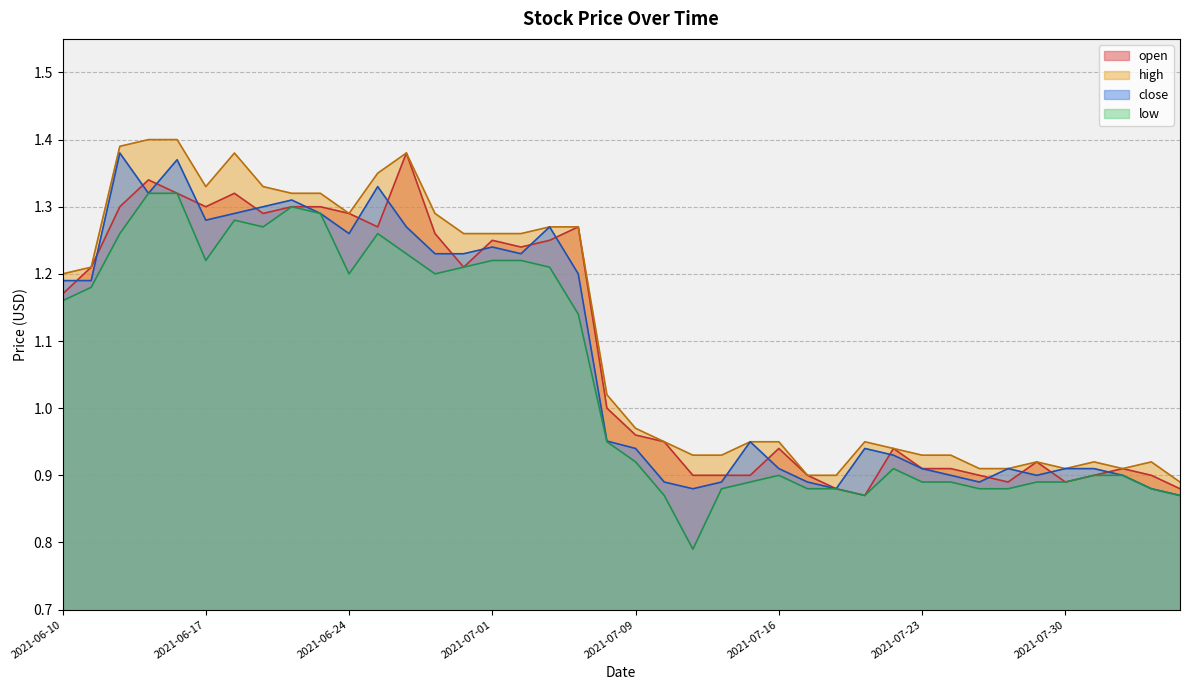

What is the sum of the open values at 2021-07-22 and 2021-06-22?

2.2